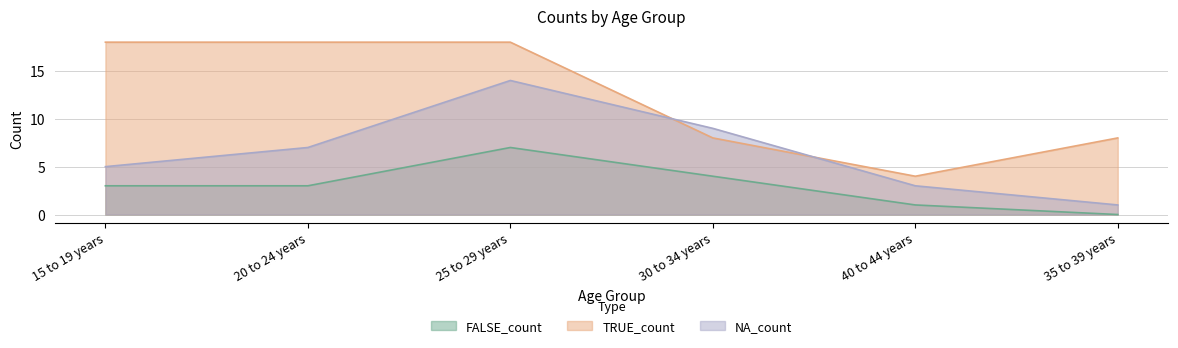

Where do NA_count and TRUE_count first cross each other?

25 to 29 years and 30 to 34 years